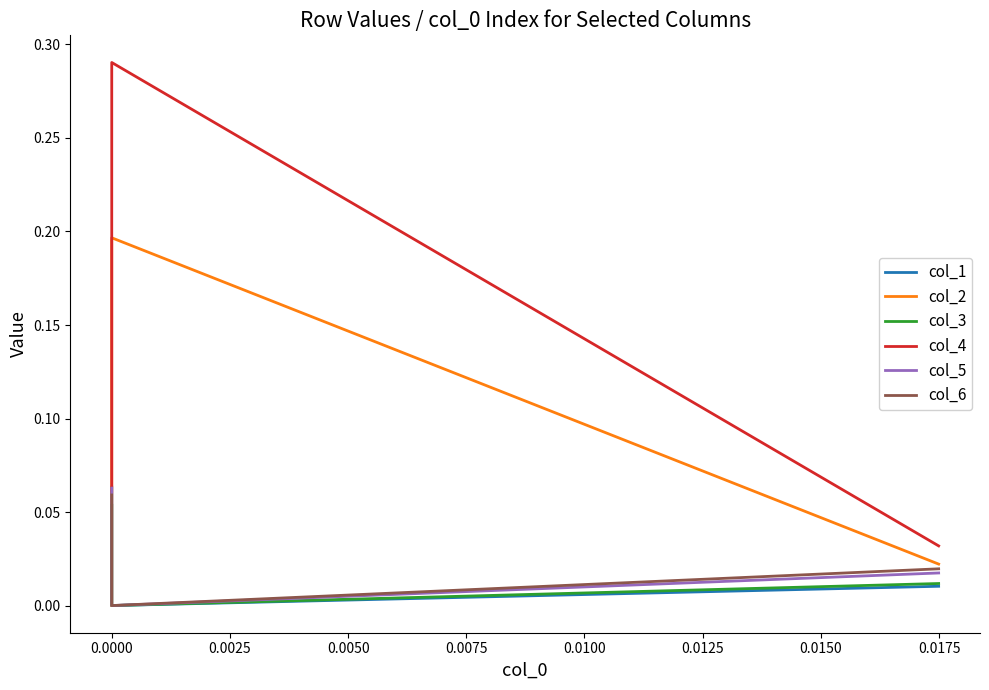

Between 0.0000 and 0.0025, which series saw the biggest shift?

col_4